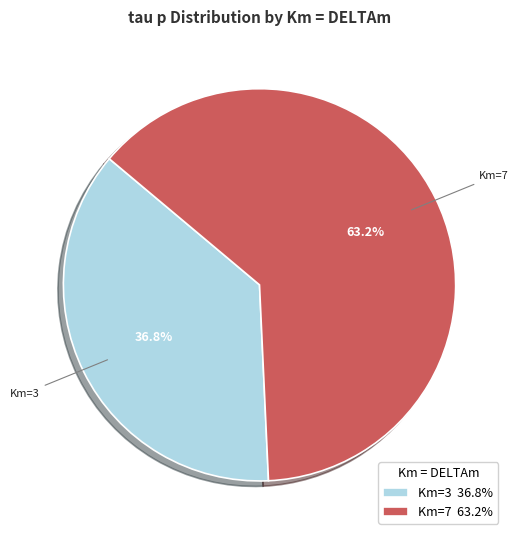

Does Km=7 63.2% account for over 50% of the chart?

Yes